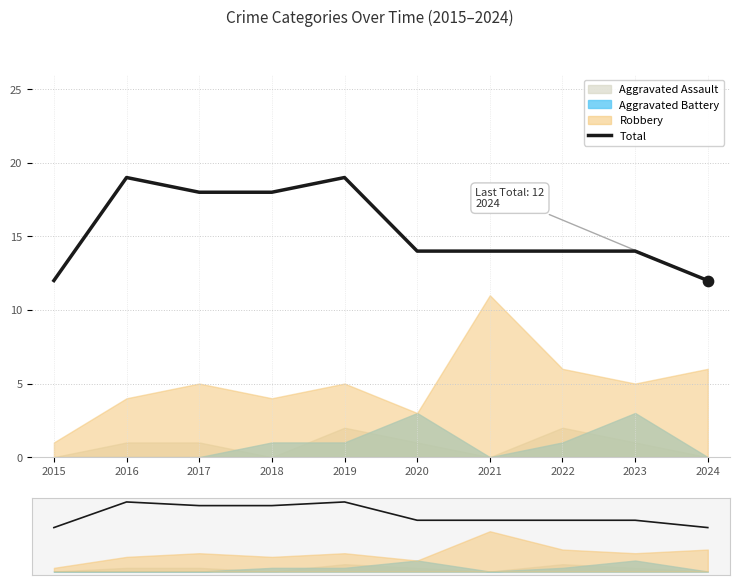

Approximately how many times larger is the value at 2016 compared to 2018?

1.1